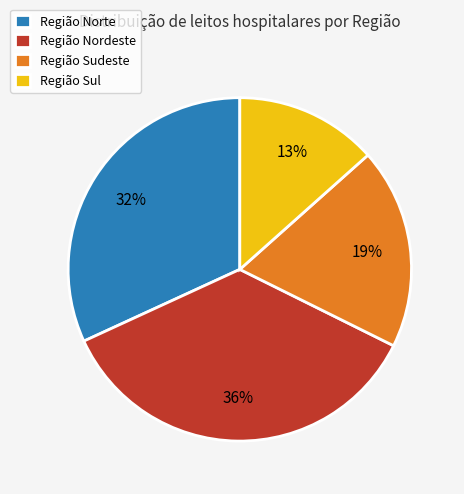

Does any single category account for the majority?

No